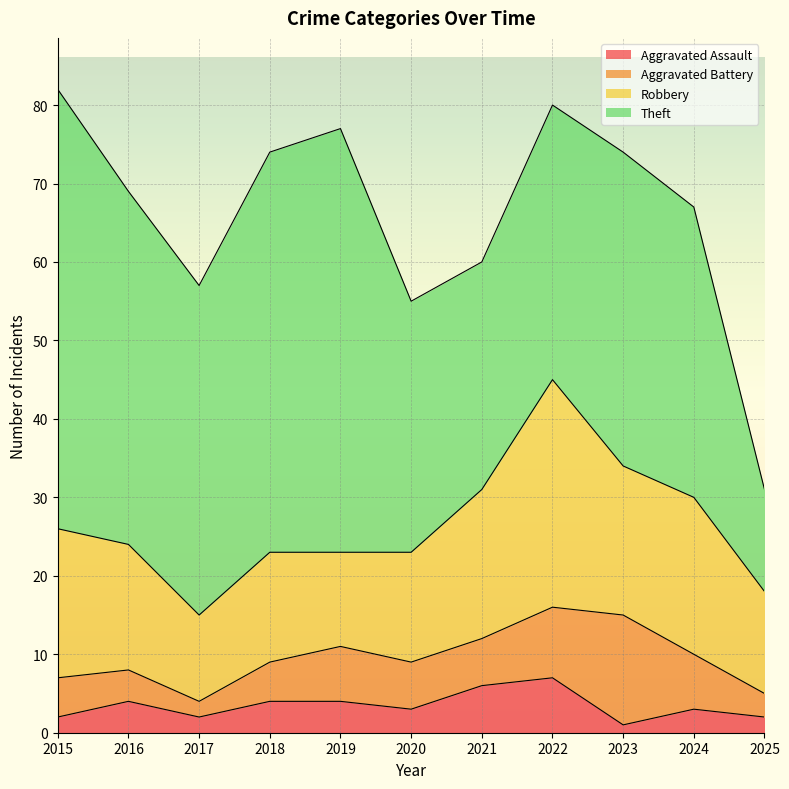

Reading left to right, extract all data points from this chart.

Aggravated Assault: 2	4	2	4	4	3	6	7	1	3	2
Aggravated Battery: 5	4	2	5	7	6	6	9	14	7	3
Robbery: 19	16	11	14	12	14	19	29	19	20	13
Theft: 56	45	42	51	54	32	29	35	40	37	13